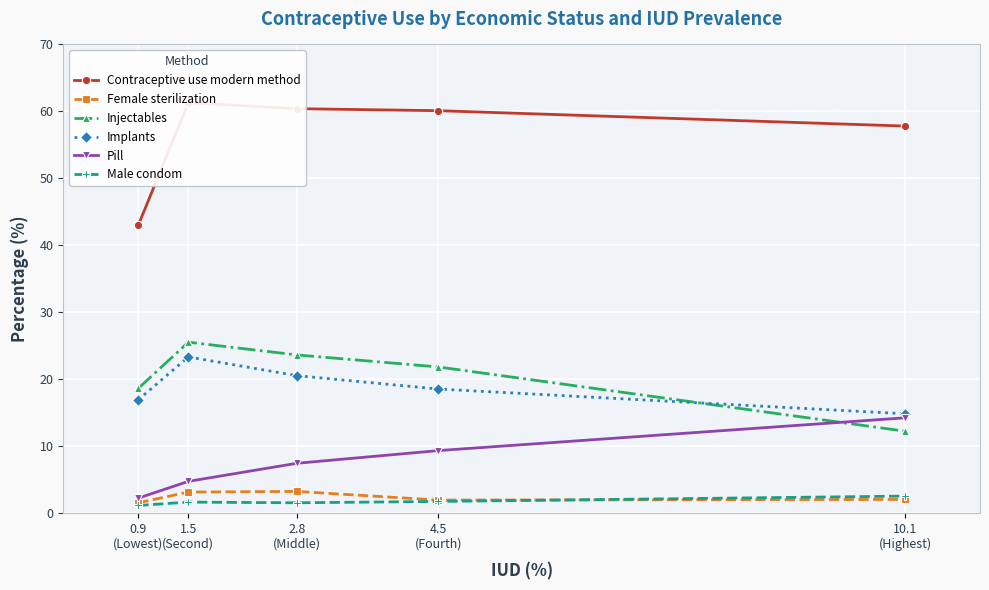

What position from the left is 10.1
(Highest)?

5